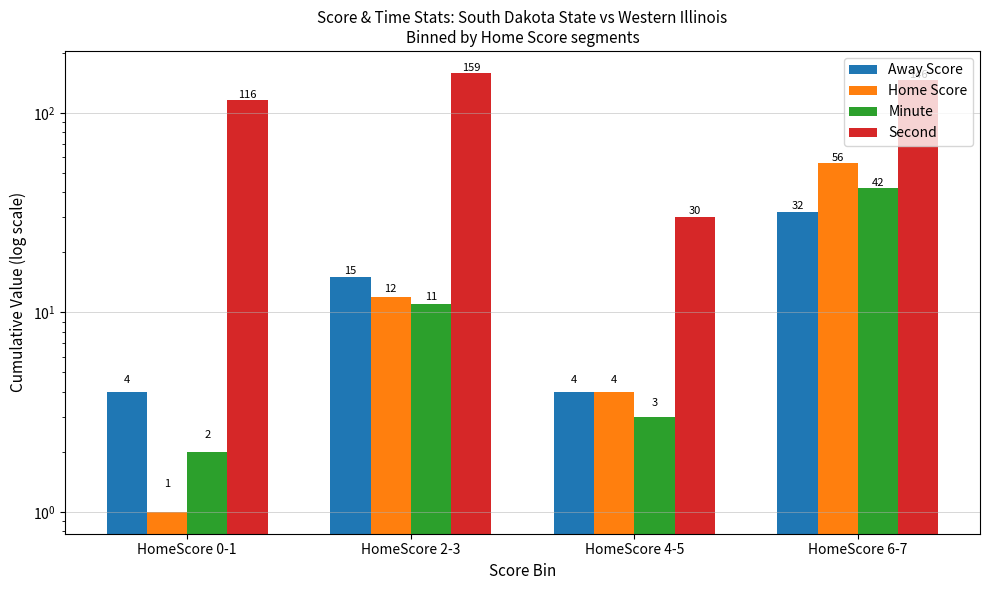

What position from the right is HomeScore 4-5?

2